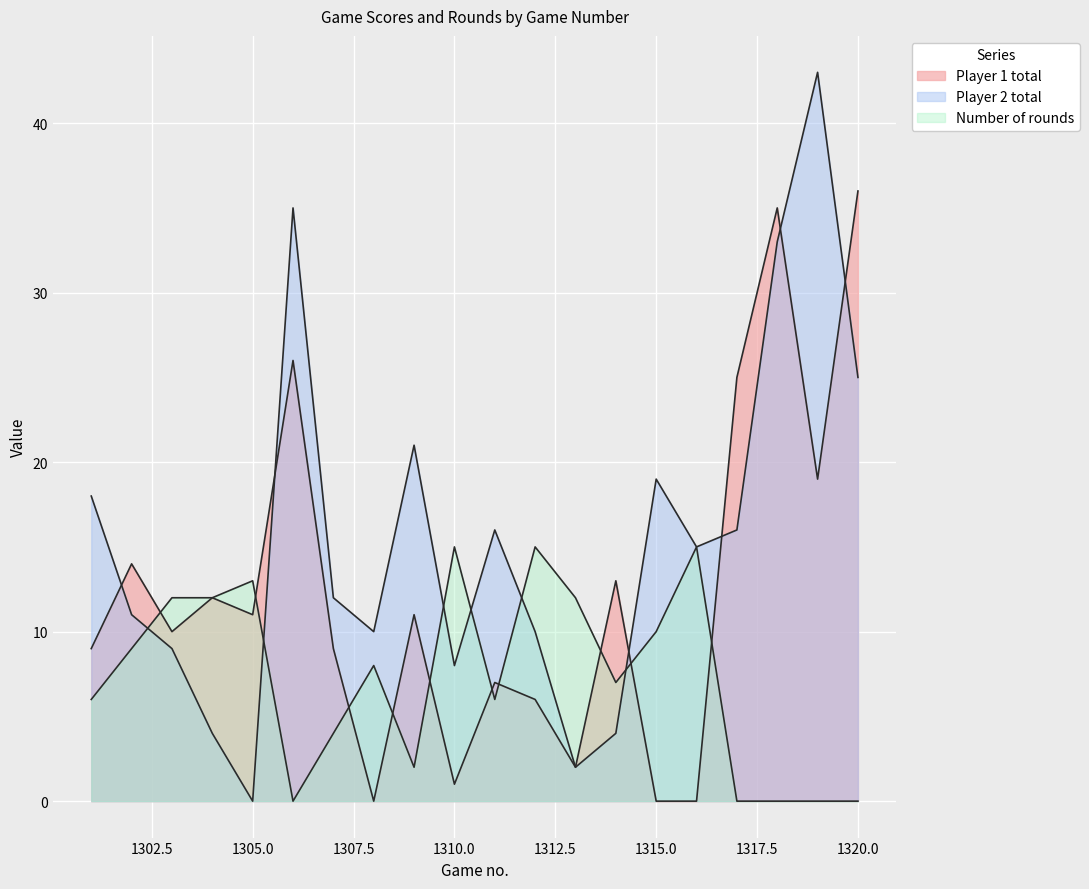

How many interior local peaks does the Player 2 total series have?

5